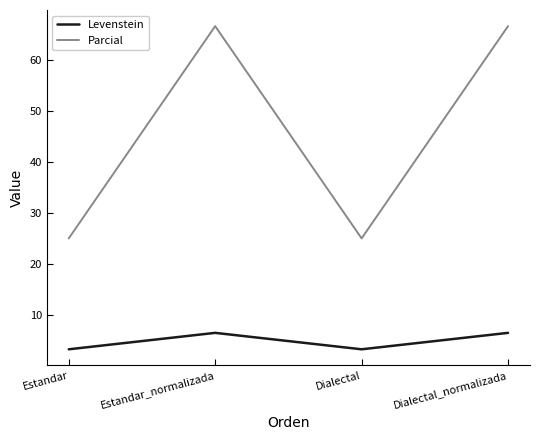

Rank the series at Dialectal_normalizada from lowest to highest value.

Levenstein, Parcial